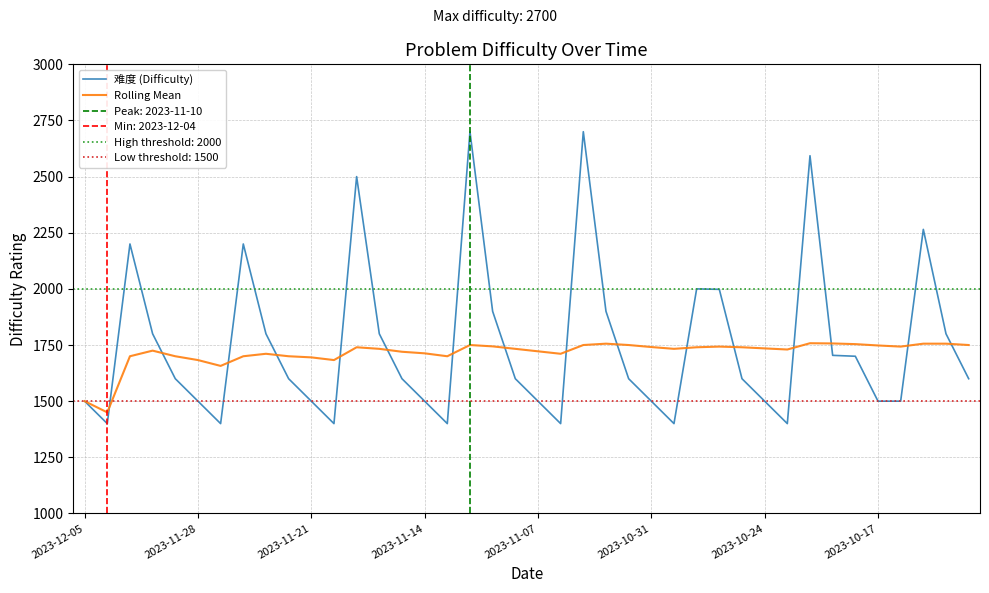

What is the value of the Rolling Mean point at the 12th from the left?

1683